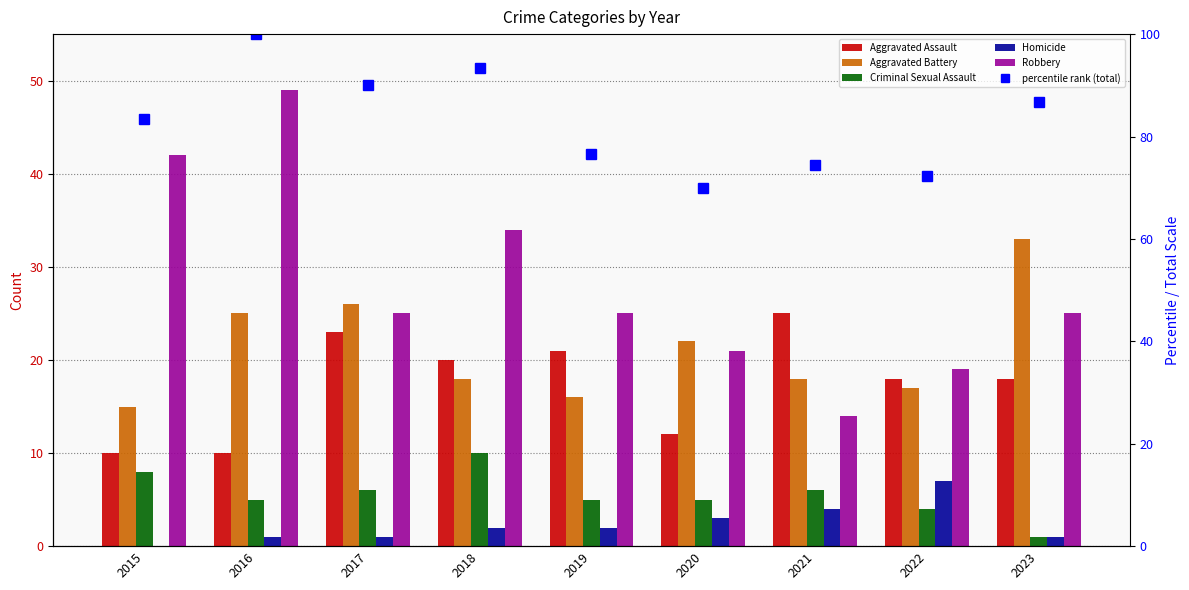

At 2023, list the series in order from largest to smallest.

percentile rank (total), Aggravated Battery, Robbery, Aggravated Assault, Criminal Sexual Assault, Homicide